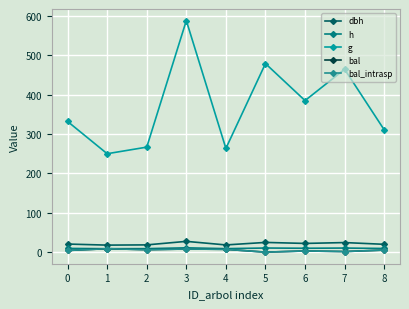

Does the chart have visible grid lines?

Yes